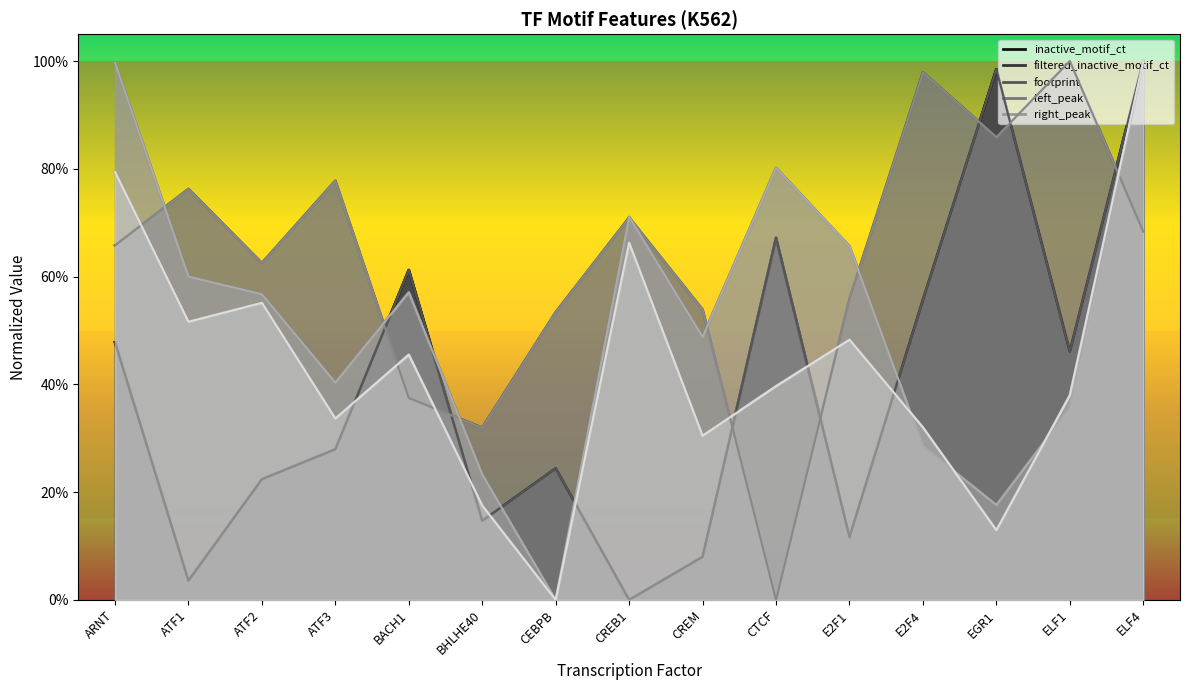

Rank the series by their maximum value, from lowest to highest.

inactive_motif_ct, filtered_inactive_motif_ct, footprint, left_peak, right_peak